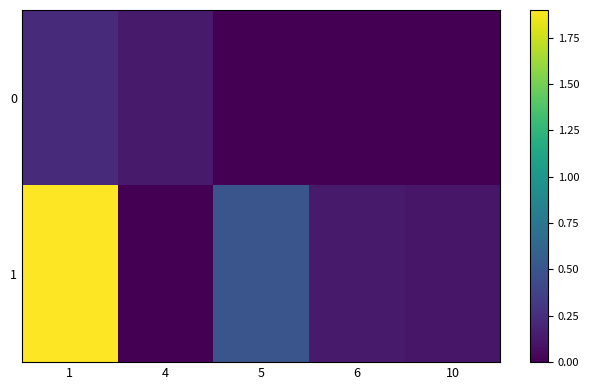

Which series has the largest range (max minus min)?

1